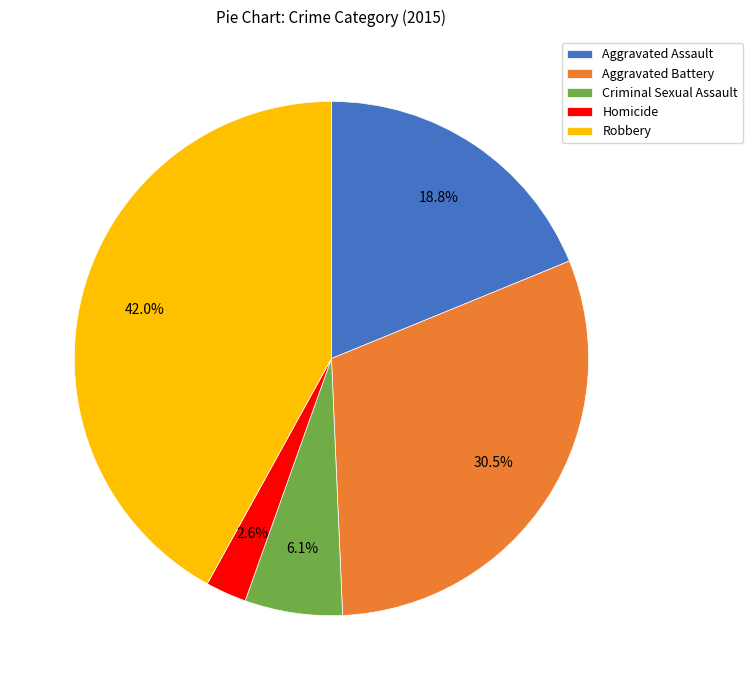

How many slices are in this pie chart?

5